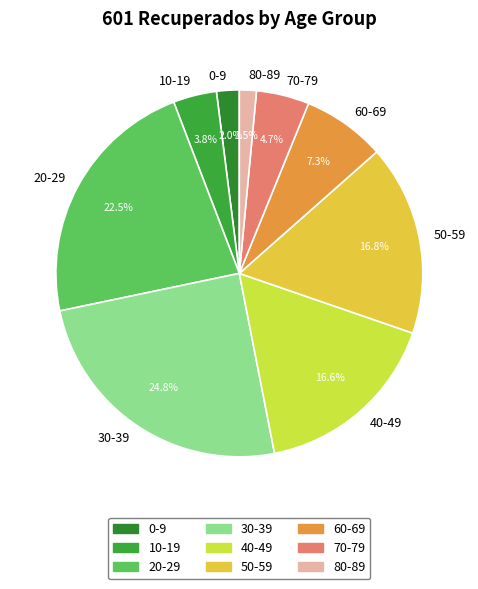

Which slice is the largest?

30-39